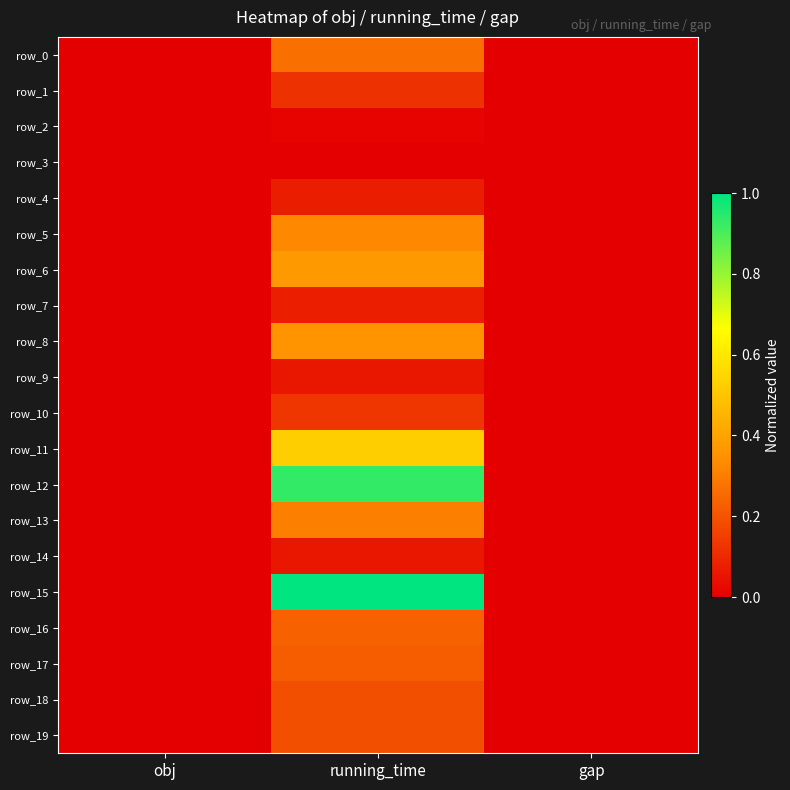

At which category is the sum across all series the highest?

running_time